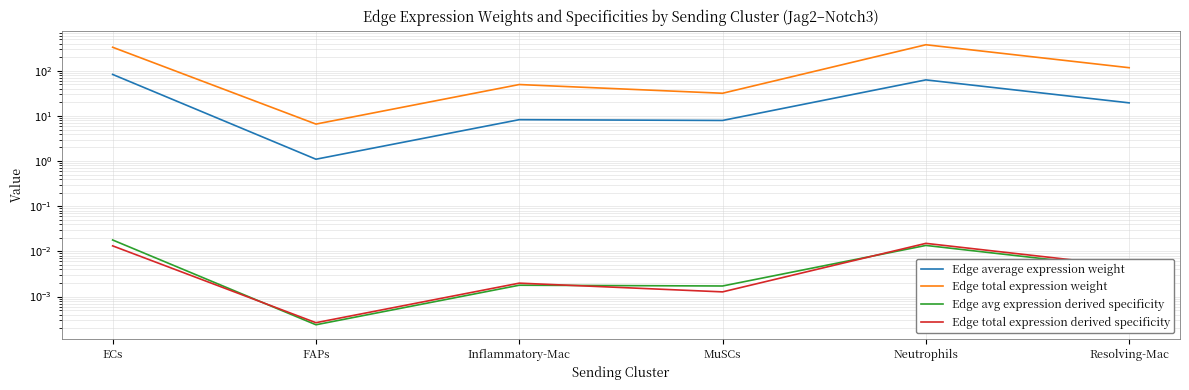

Does the chart have visible grid lines?

Yes